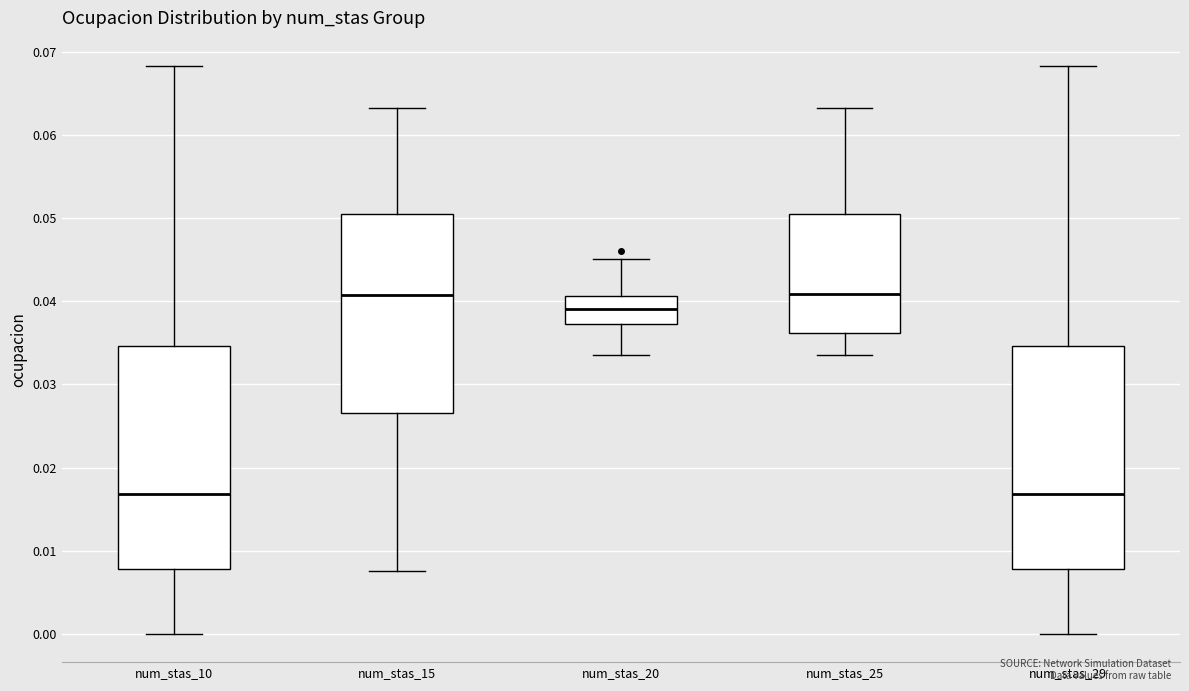

Reading left to right, read every box against the y-axis: the position of its median line, the range the box covers, and the ends of its whiskers. The values are not printed on the chart, so give them approximately, as read against the axis.

num_stas_10: median 0.017, box 0.008 to 0.035, whiskers 0.000 to 0.068
num_stas_15: median 0.041, box 0.027 to 0.050, whiskers 0.008 to 0.063
num_stas_20: median 0.039, box 0.037 to 0.041, whiskers 0.034 to 0.045
num_stas_25: median 0.041, box 0.036 to 0.050, whiskers 0.034 to 0.063
num_stas_29: median 0.017, box 0.008 to 0.035, whiskers 0.000 to 0.068